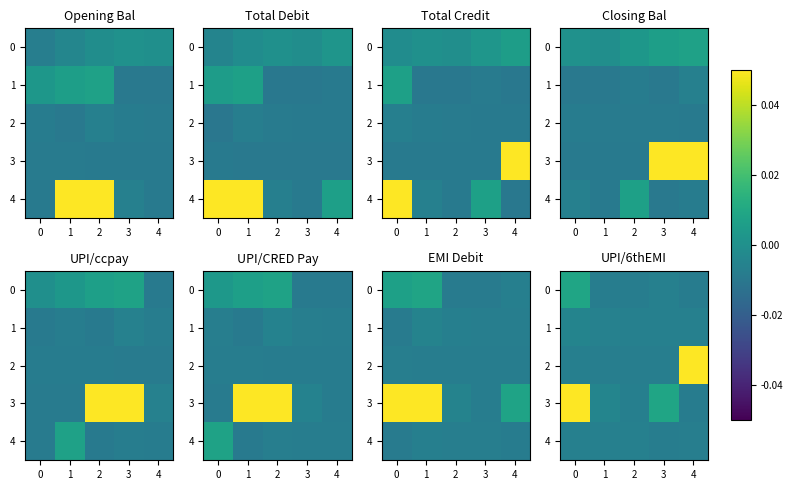

Is it true that 0 equals -0.0 at 4?

True